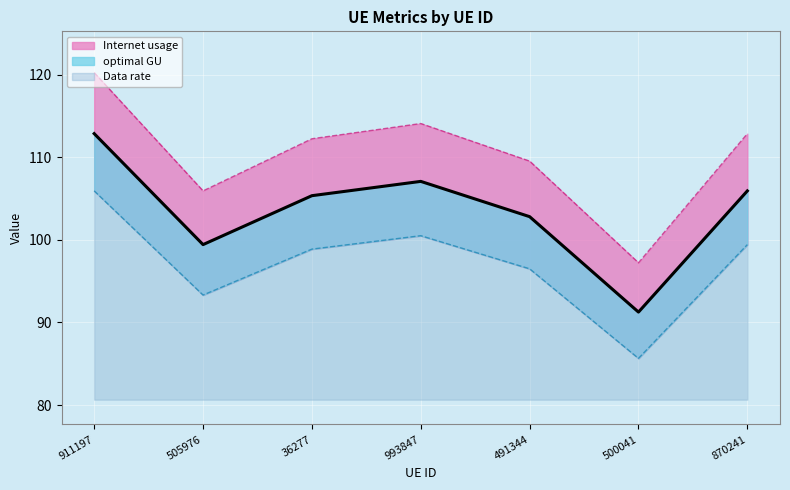

Which series has the widest spread of values?

Internet usage